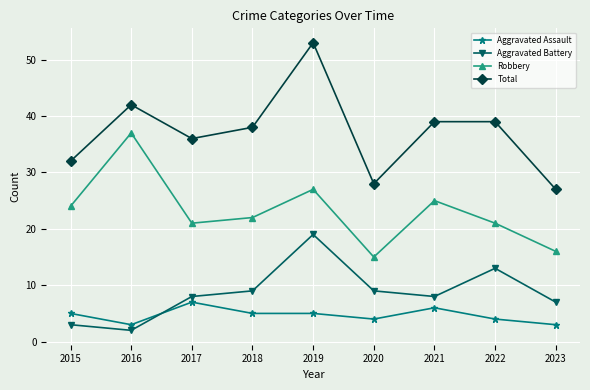

The Total series shows 23 at 2018. True or false?

False